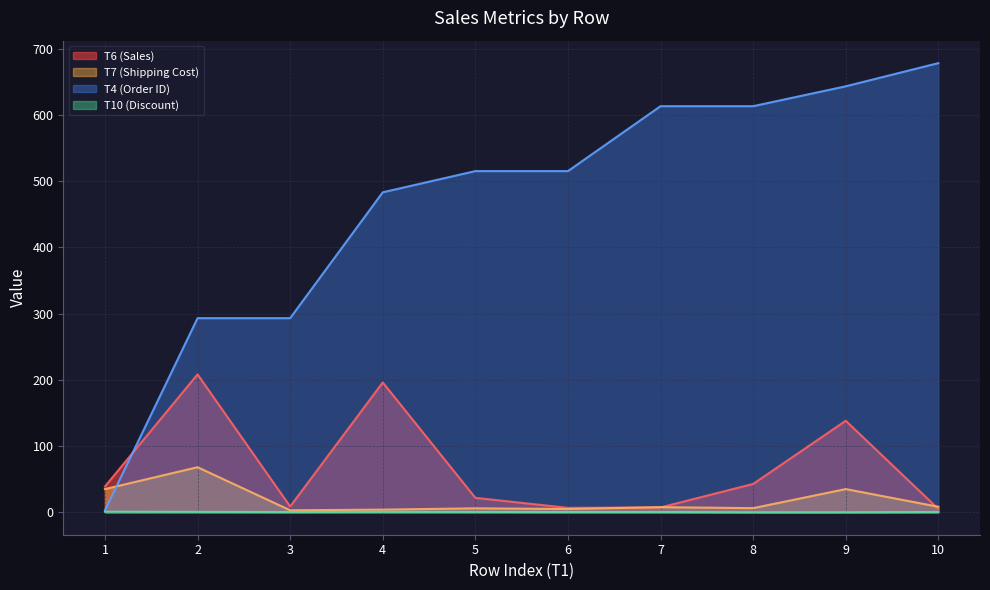

What is the approximate value of T4 (Order ID) at 5?

515.0